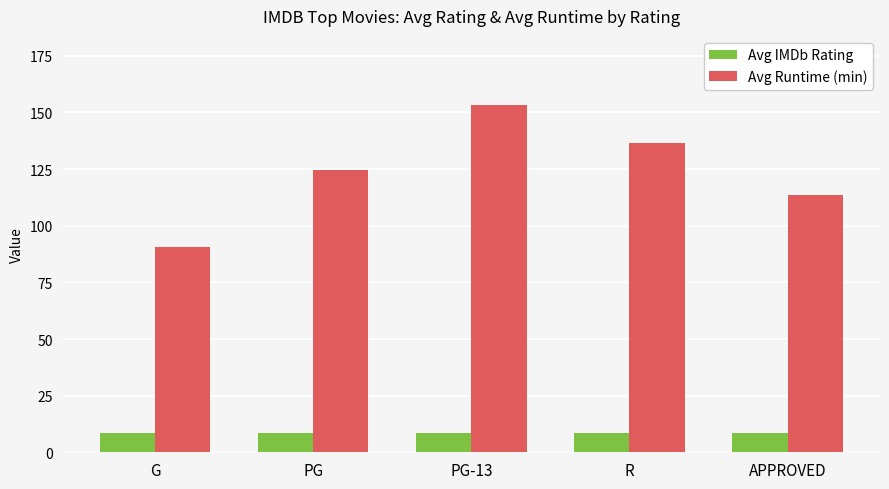

Is it true that Avg Runtime (min) equals 152.0 at APPROVED?

False